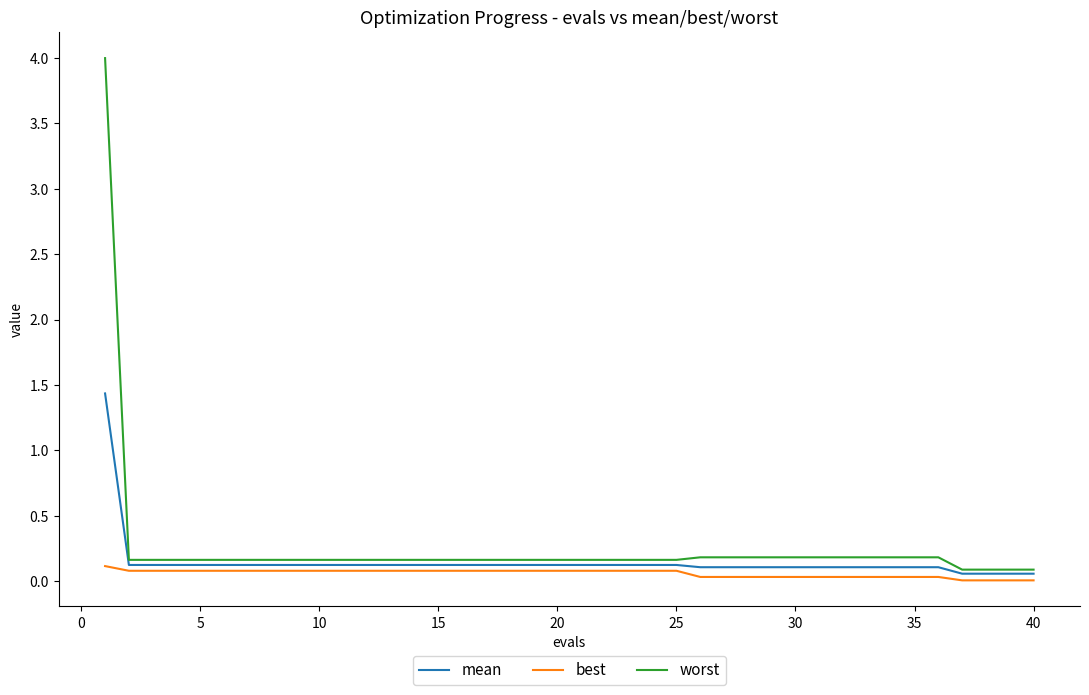

Rank the series by their maximum value, from highest to lowest.

worst, mean, best